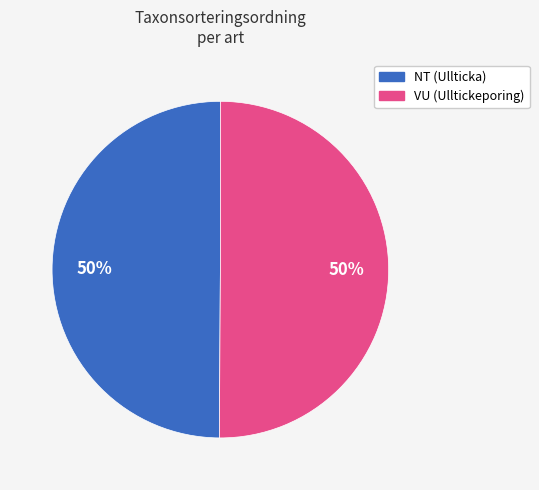

To the nearest percent, what is the average slice percentage?

50%